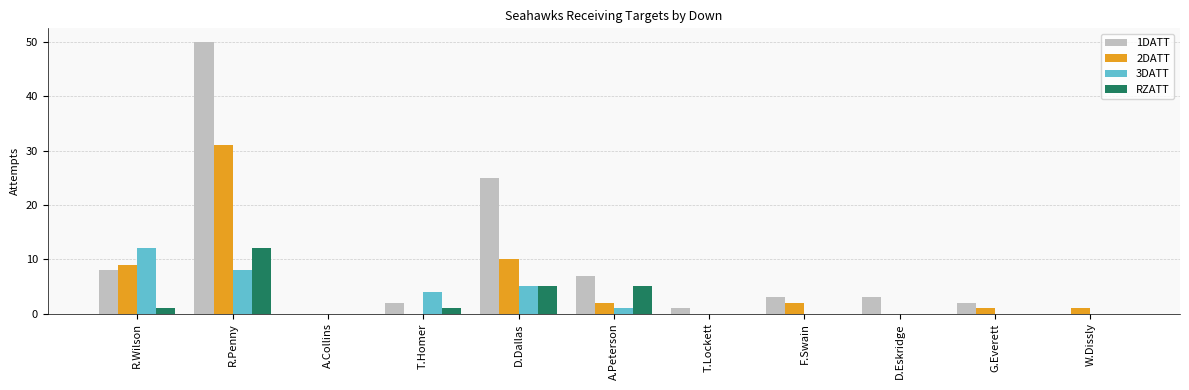

Are the bars horizontal?

No